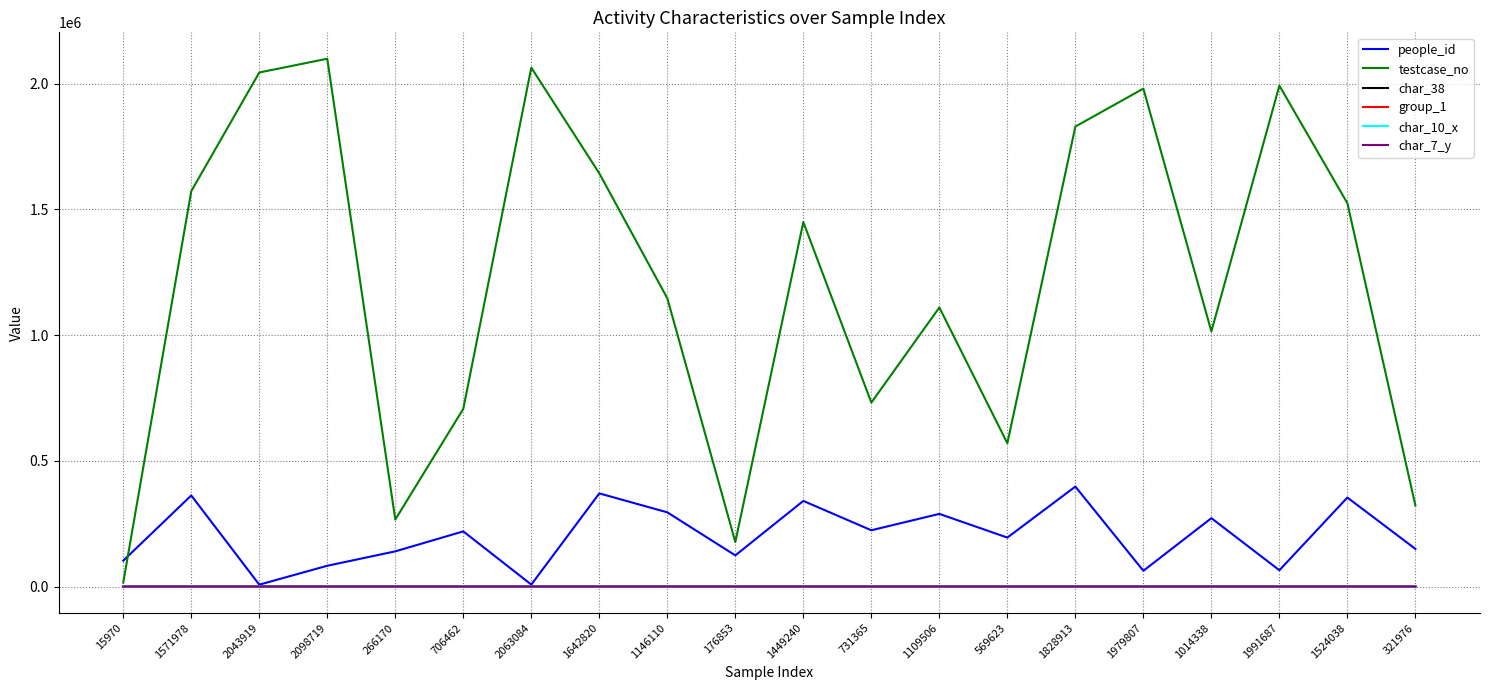

The value of testcase_no at 176853 is 68170. True or false?

False